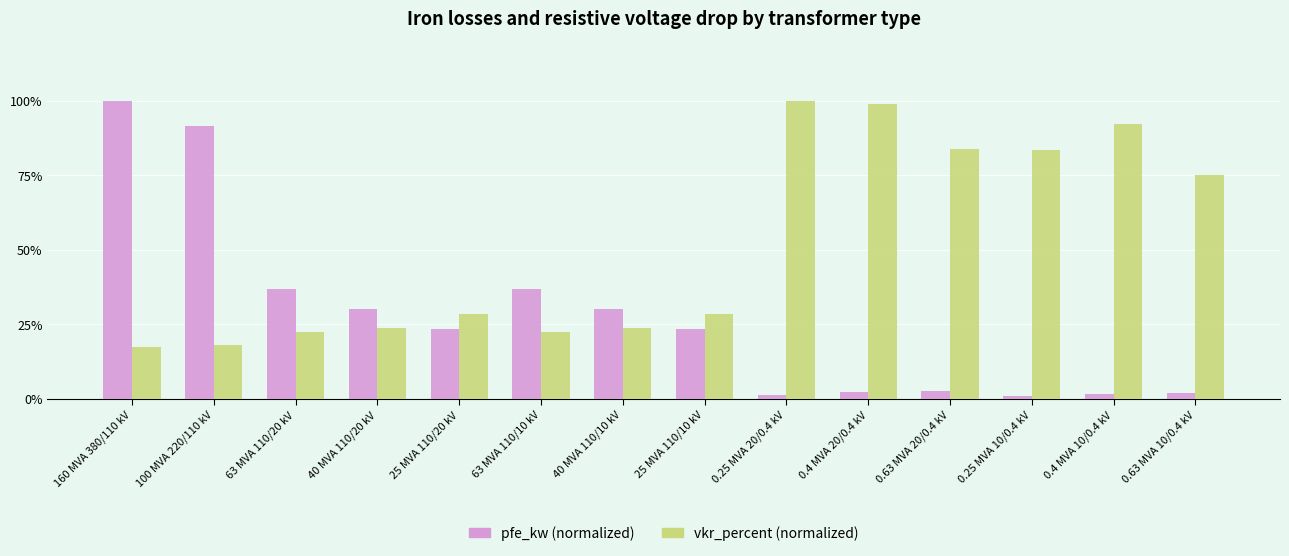

At how many categories does at least one series exceed 14?

14